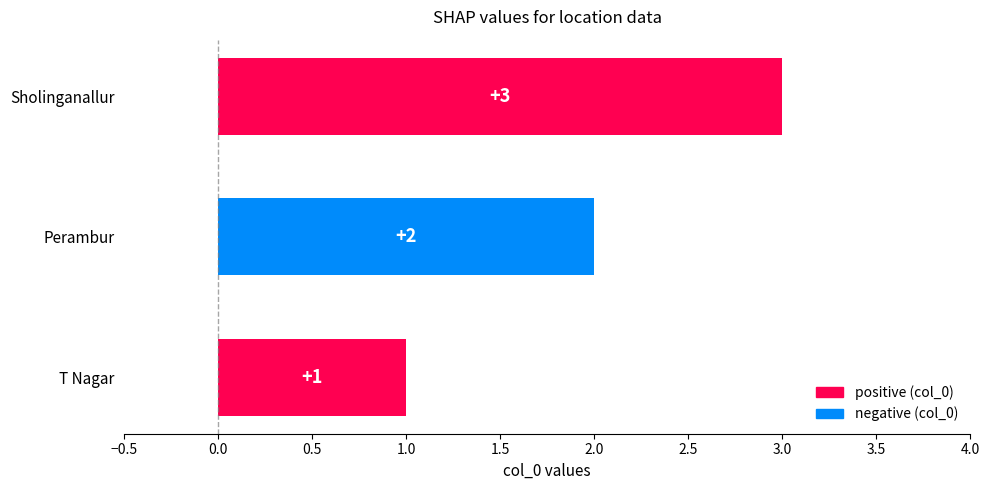

Which has a higher value, Perambur or T Nagar?

Perambur